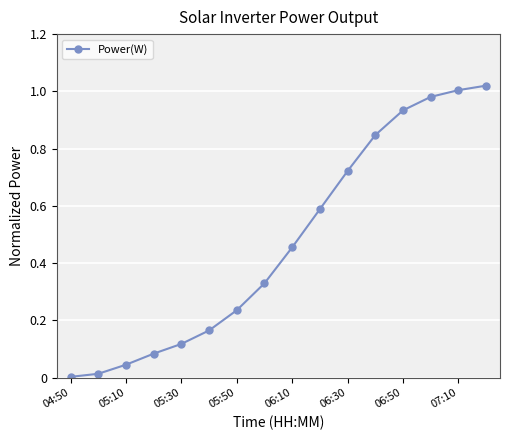

What is the sum of all values?

7.5